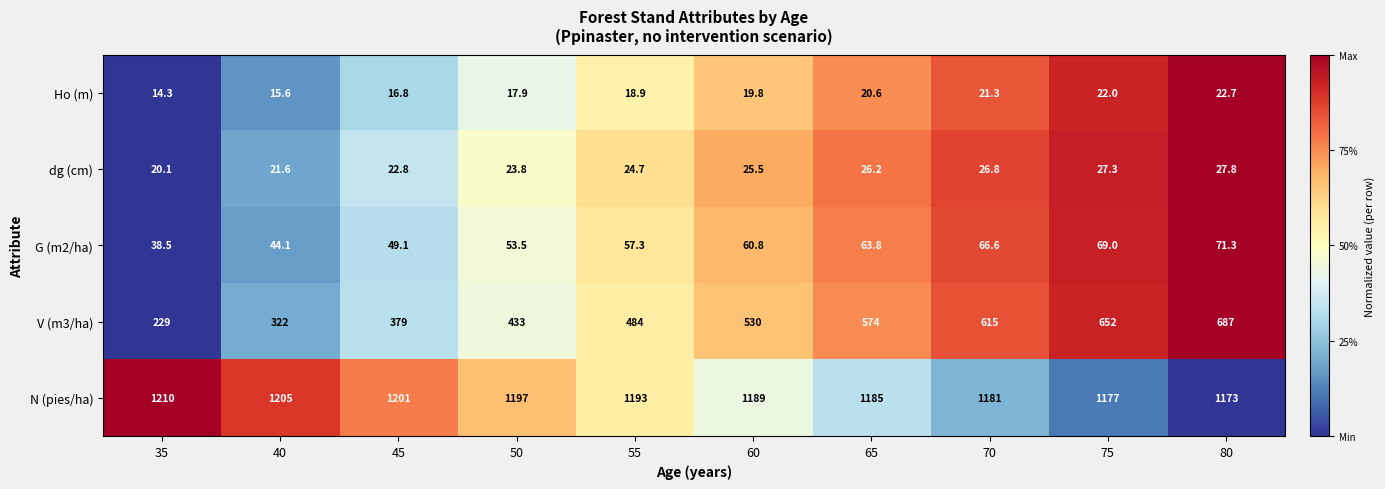

Which category has the highest value across all series?

35